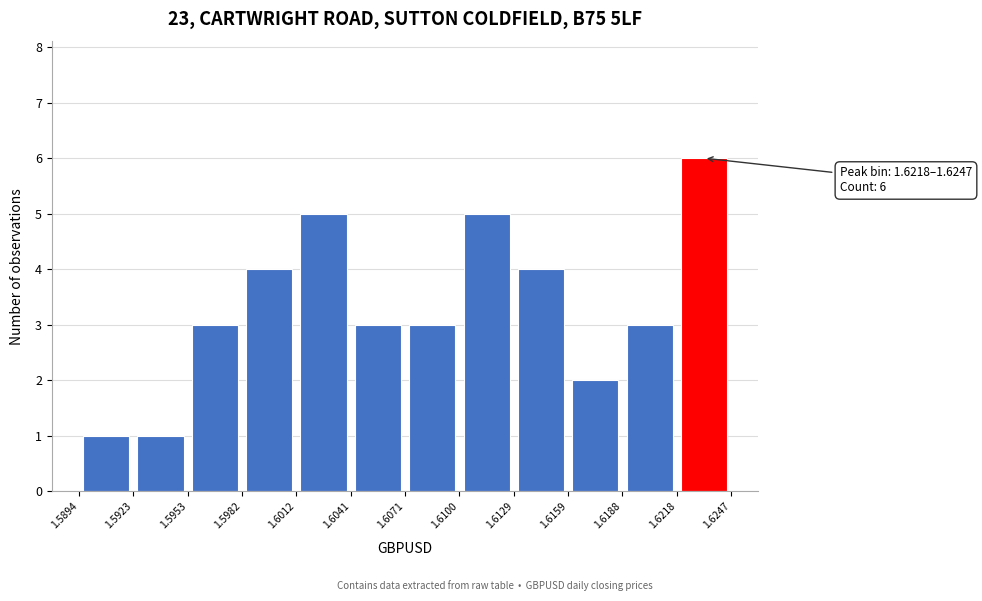

Which range on the x-axis has the tallest bar?

1.6218 to 1.6247